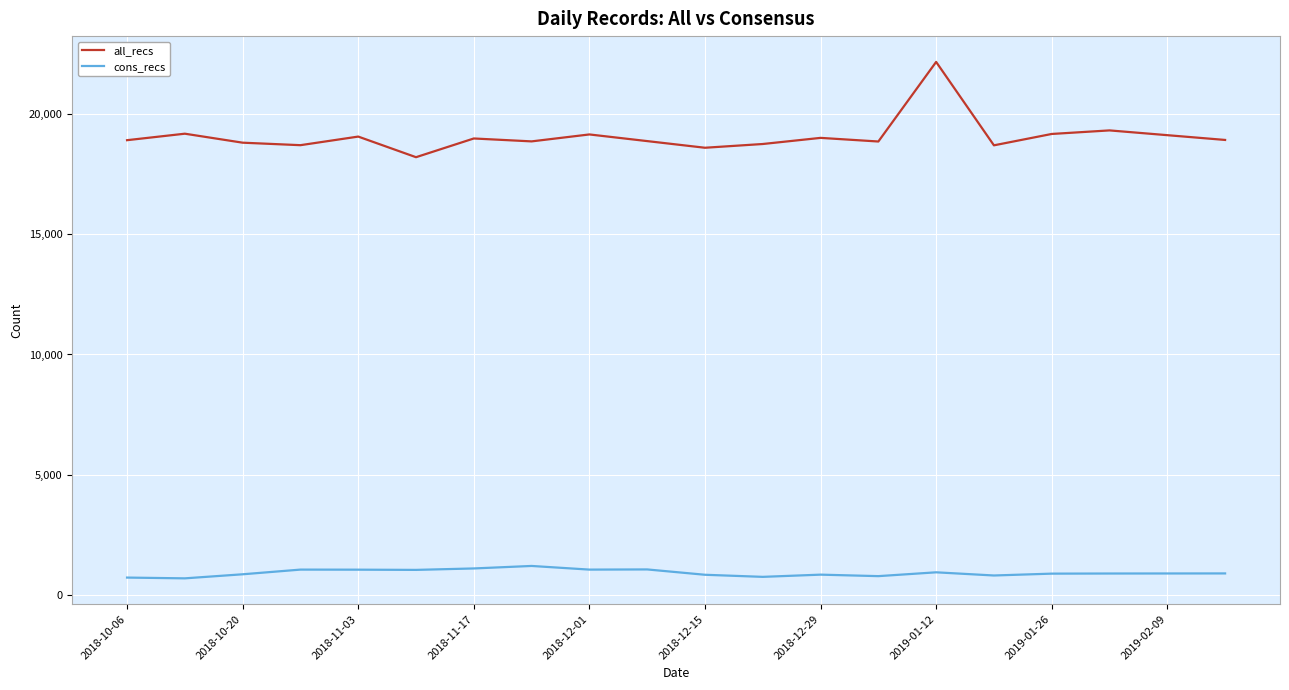

What is the difference between the maximum and minimum values in the all_recs series?

3965.0